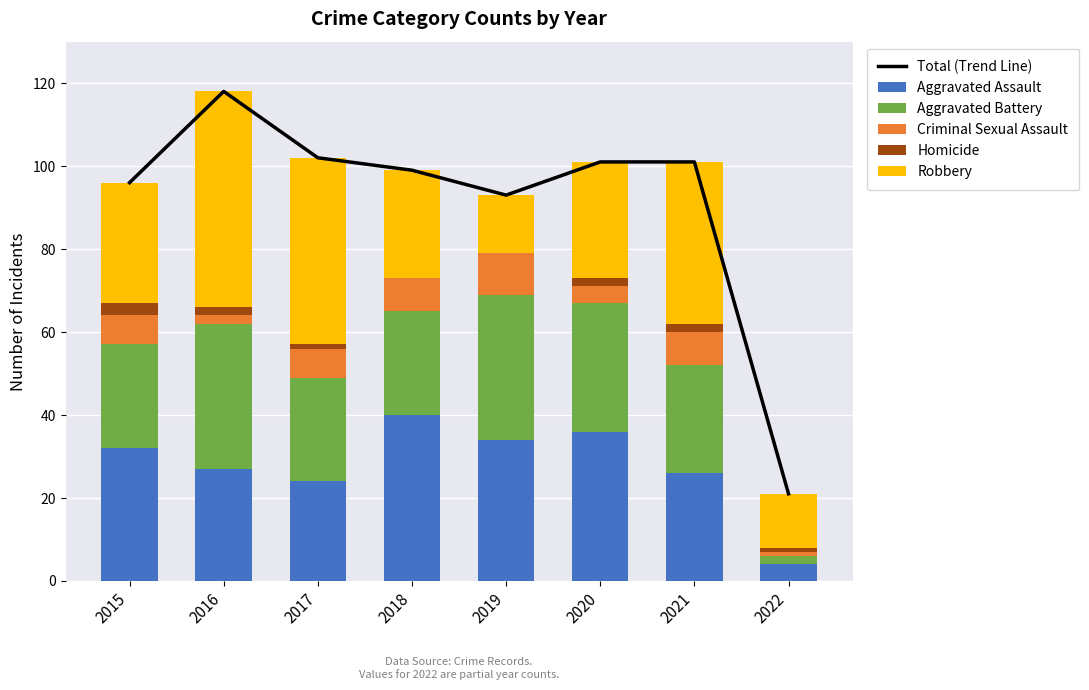

Where is Aggravated Assault nearest to the value 22?

2017